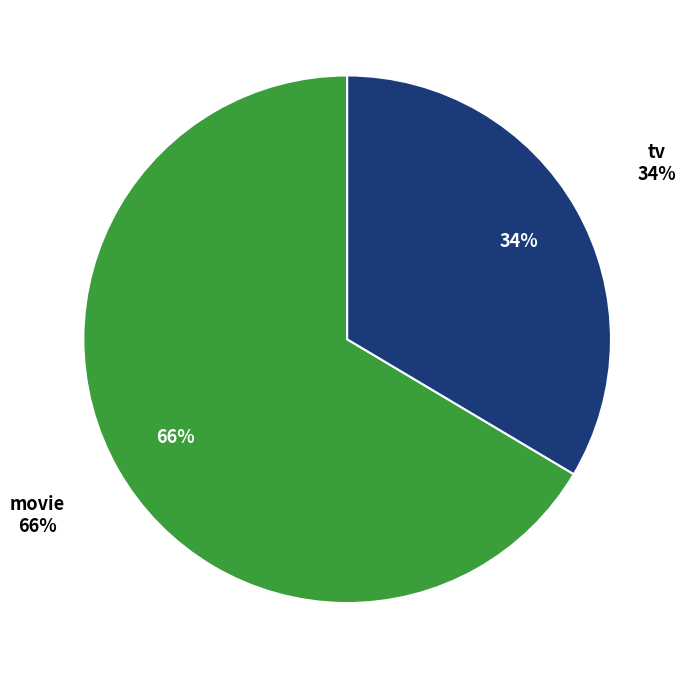

Combined, what portion of the pie is movie and tv?

100.0%